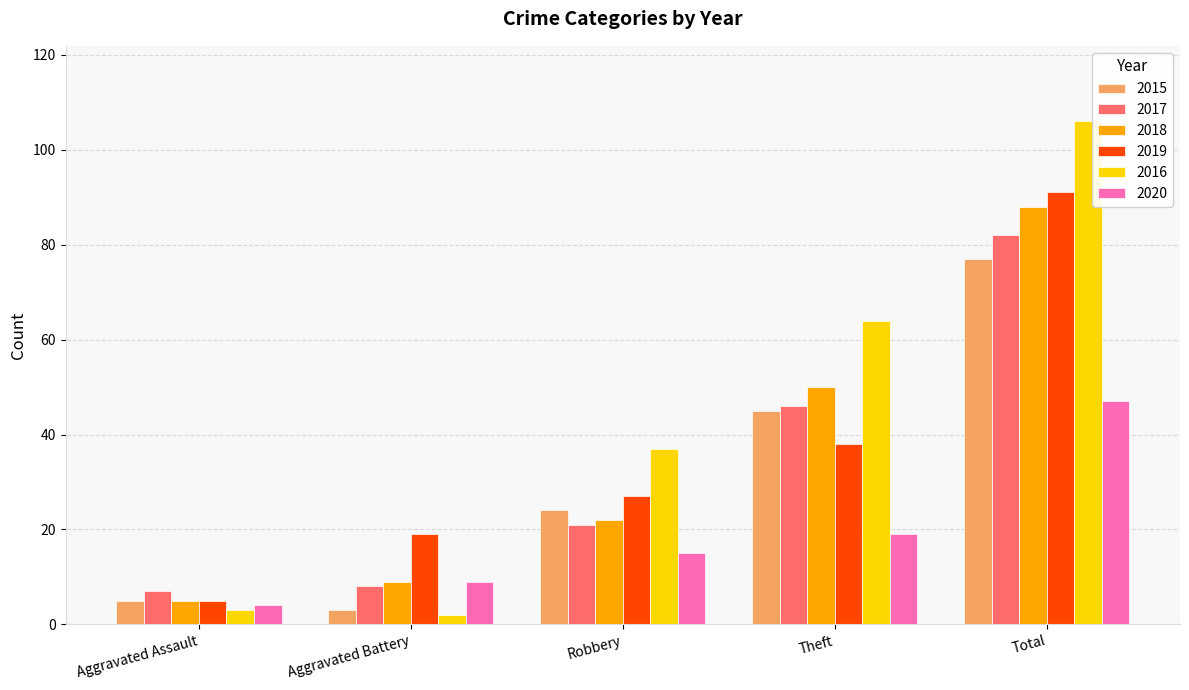

How many data points in 2017 are less than 21?

2